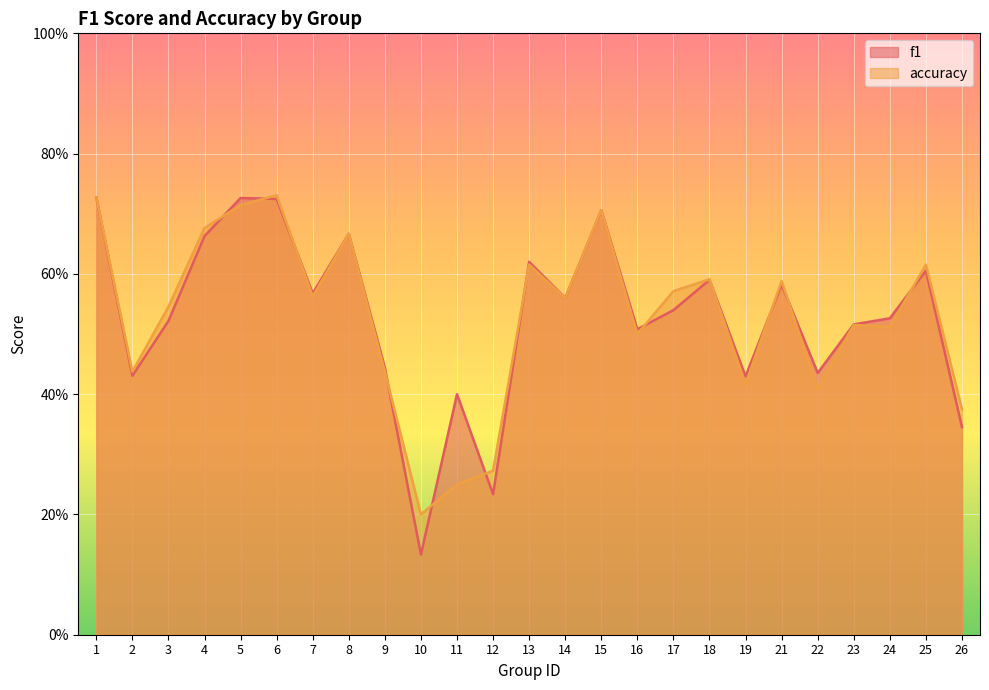

How many interior local peaks does the f1 series have?

8